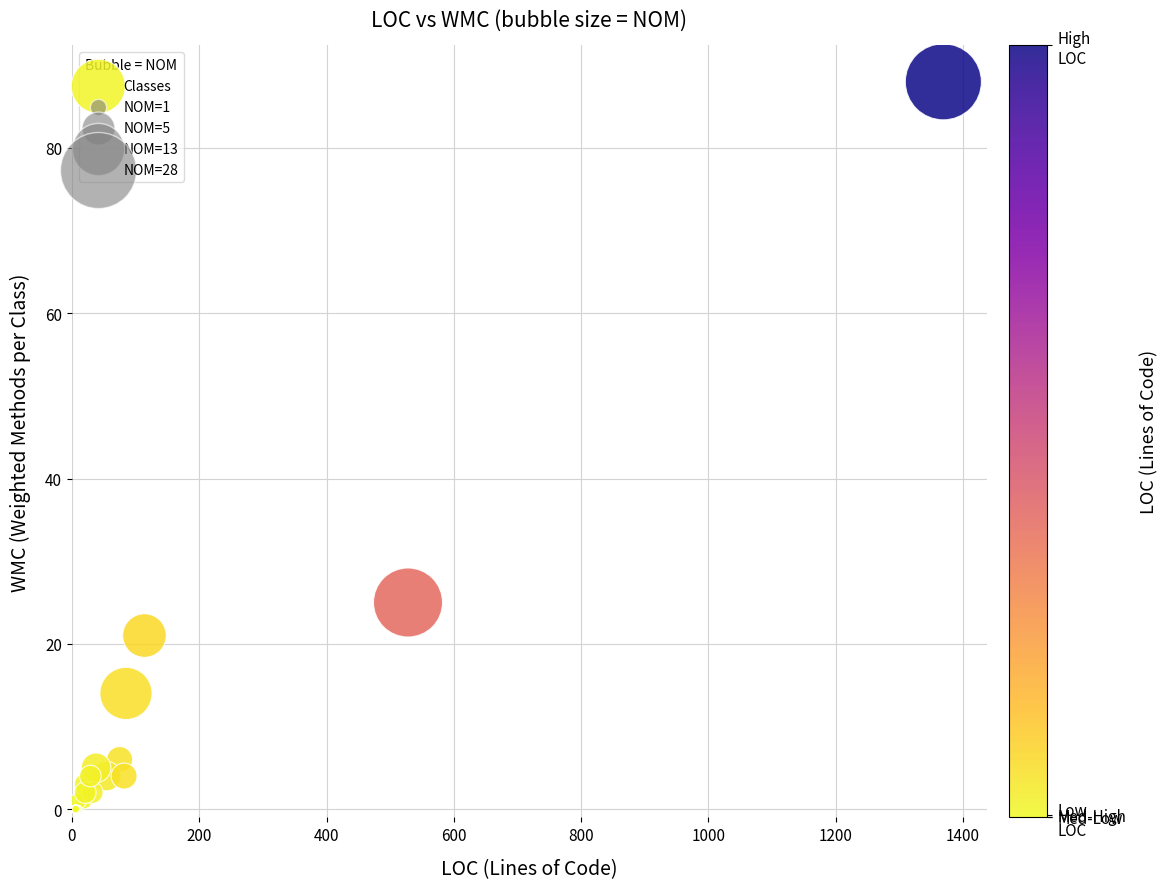

What Y value in the scatter plot is closest to 44?

25